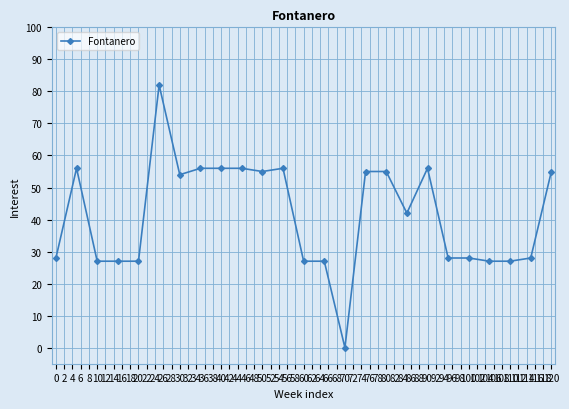

What is the value of the 13th point from the left?

27